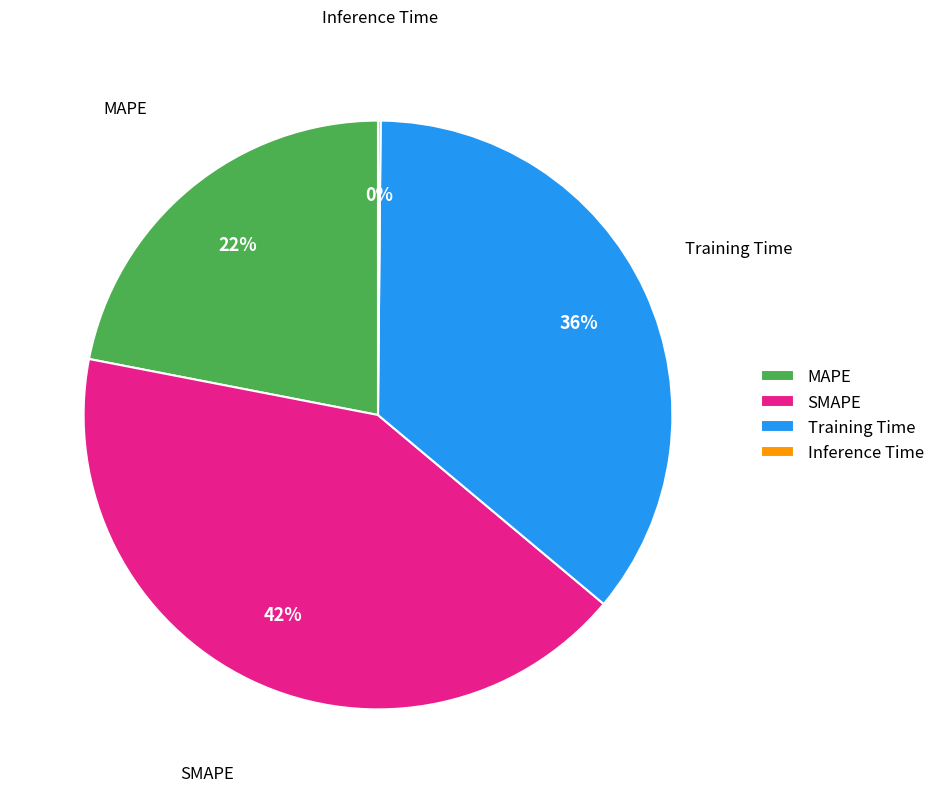

To the nearest percent, what is the difference between the MAPE and Training Time slice percentages?

14%